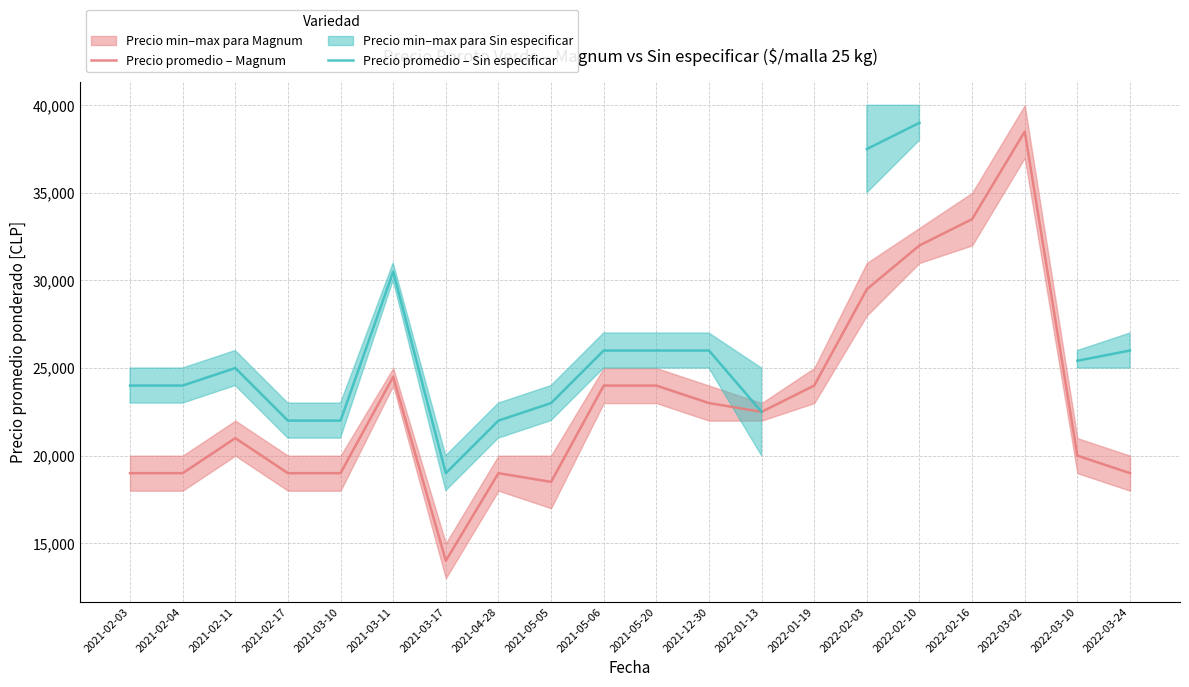

List the series in order of their peak value, lowest first.

Precio promedio – Magnum, Precio promedio – Sin especificar